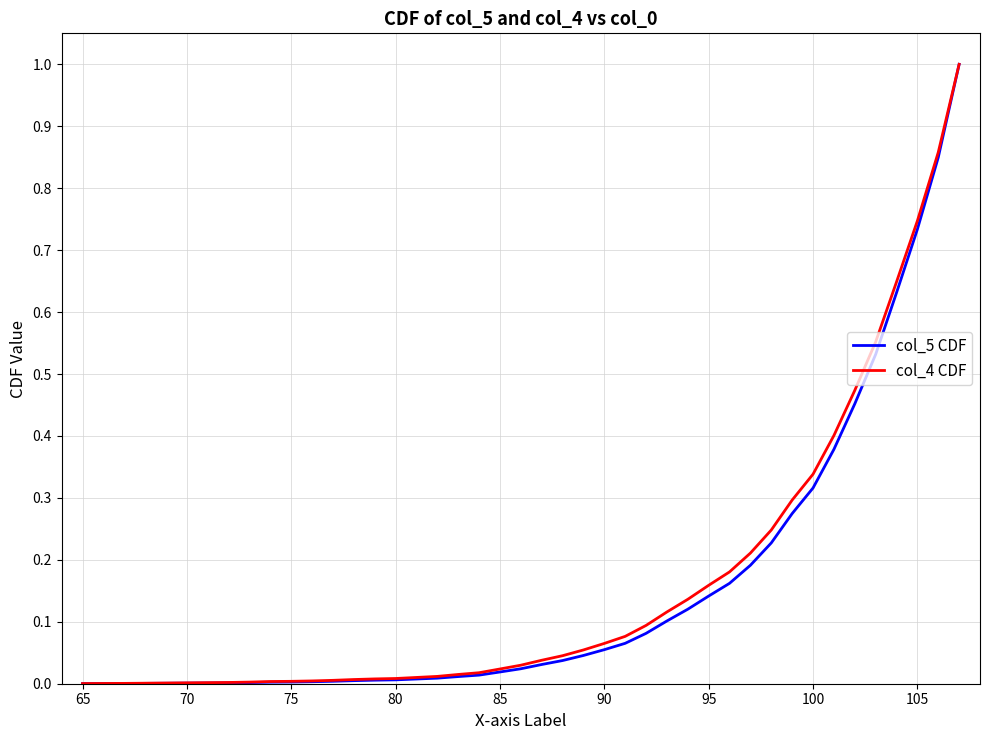

Which series has the largest range (max minus min)?

col_5 CDF